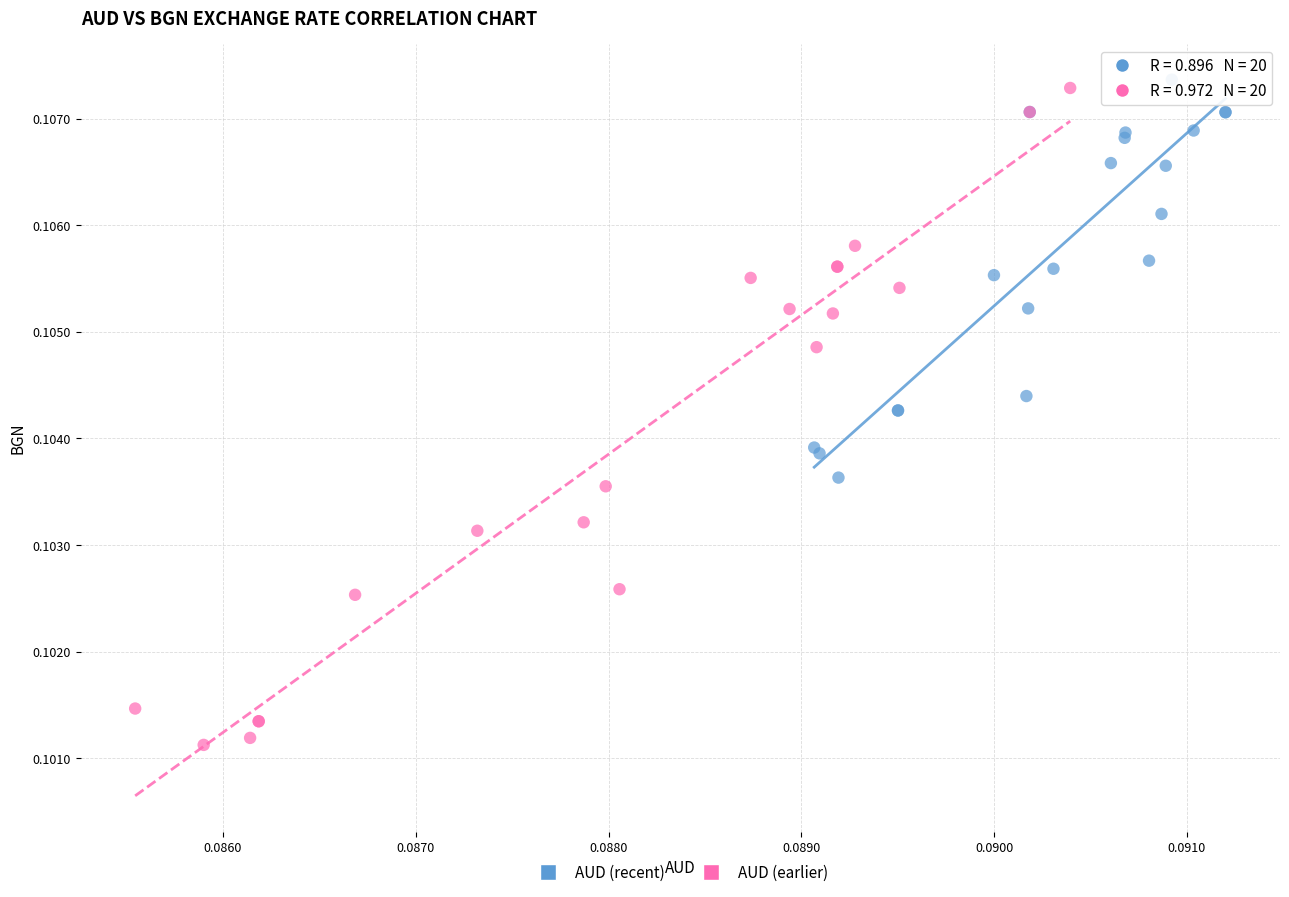

Which series reaches the minimum Y coordinate?

AUD (earlier)